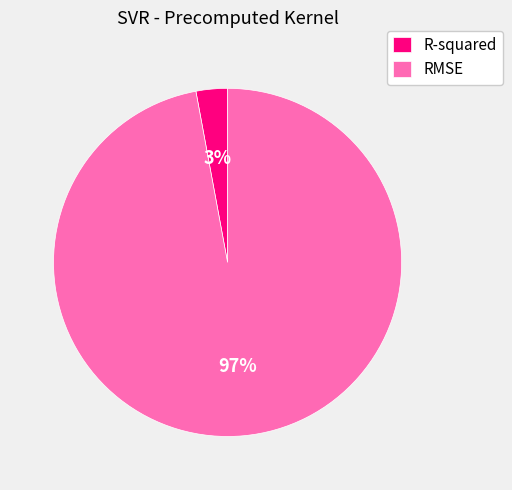

How many segments does this pie chart have?

2